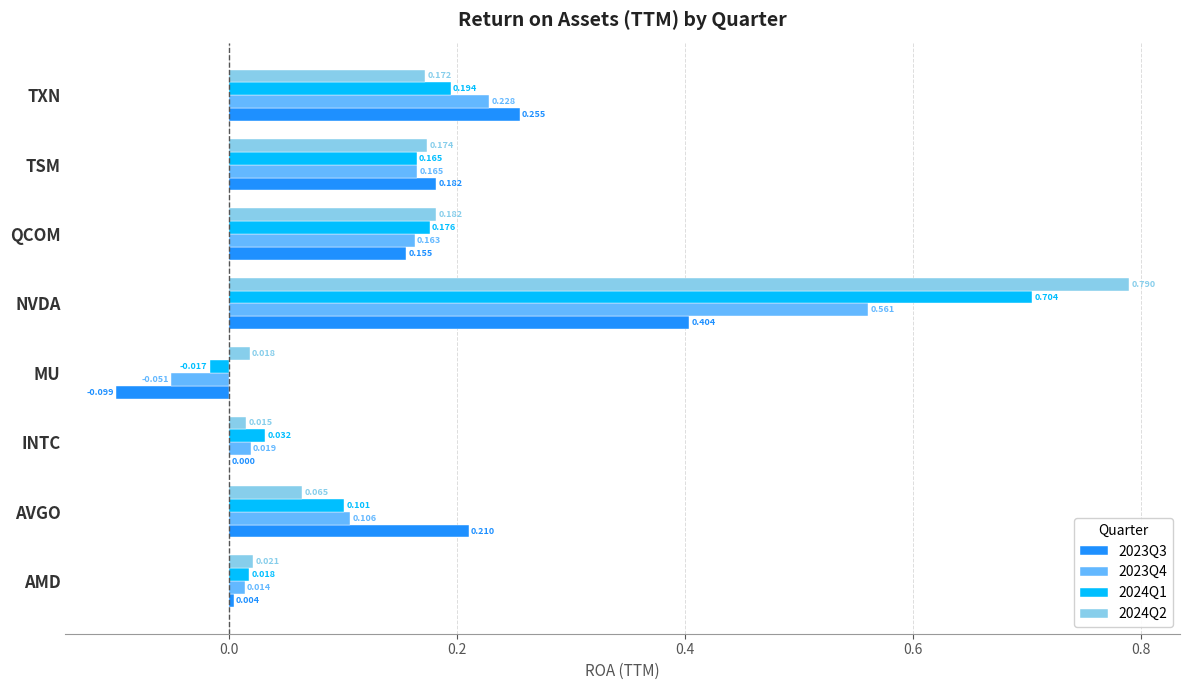

Which series has the widest spread of values?

2024Q2